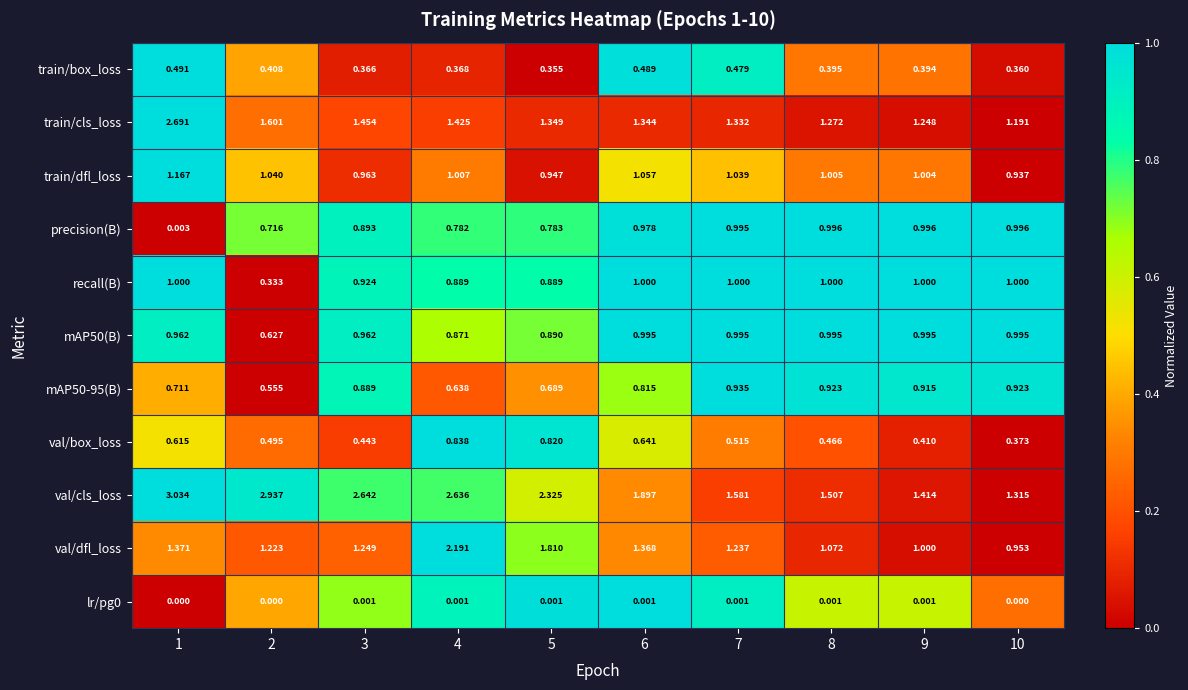

Which series changed the most between 2 and 7?

val/cls_loss